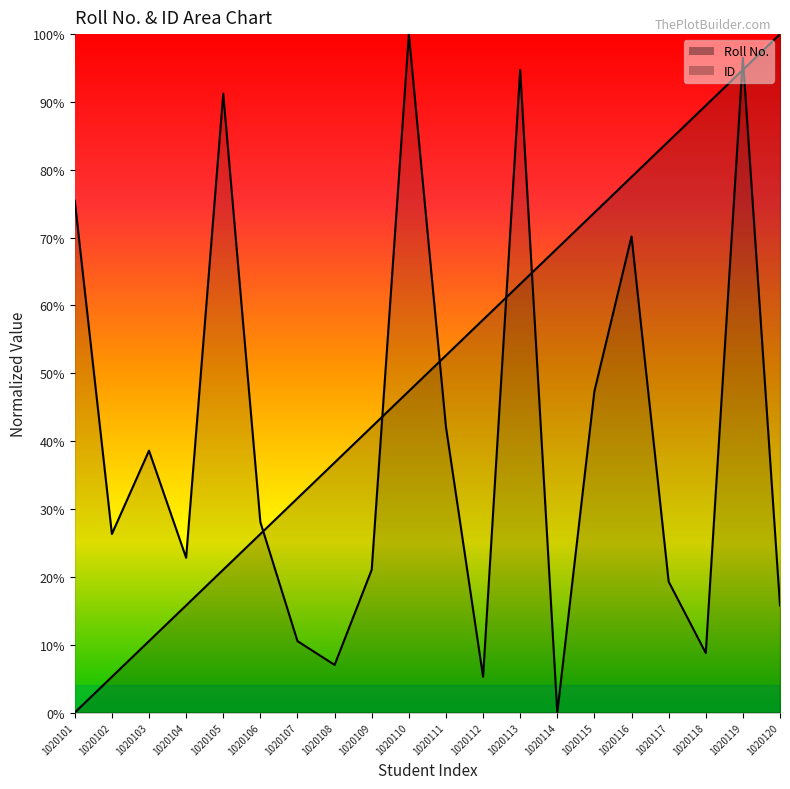

What are all the series names shown in the legend?

Roll No., ID